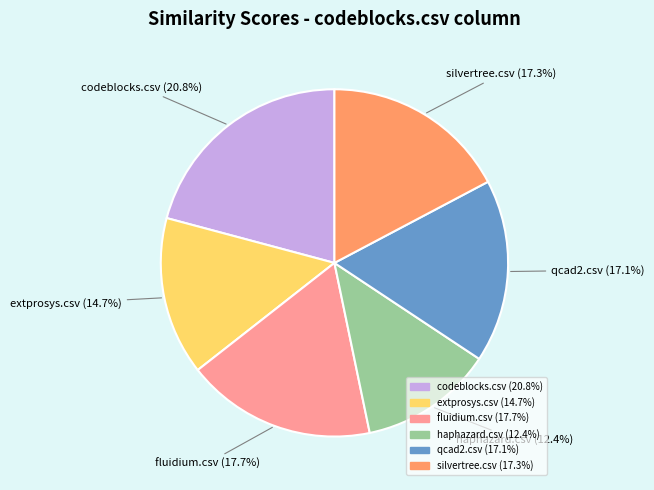

Which category has the smallest portion of the pie?

haphazard.csv